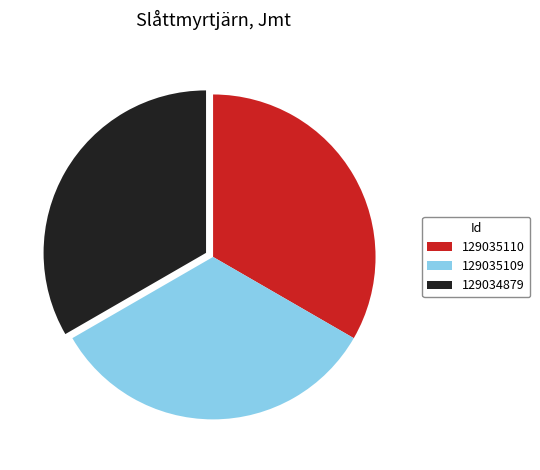

Do 129034879 and 129035109 together represent more than half of the pie?

Yes